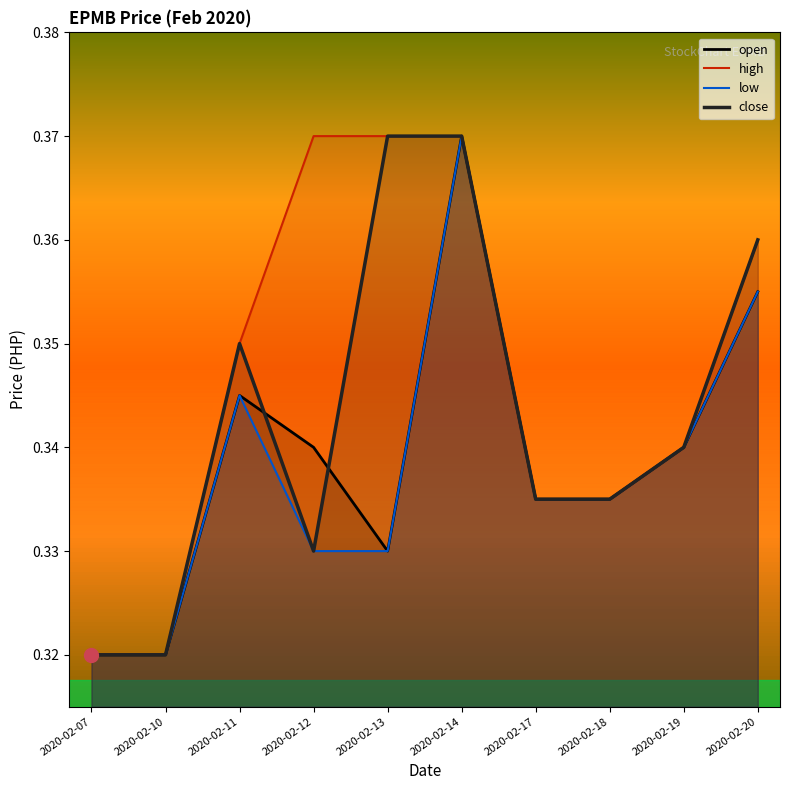

List the labels in order of close value, smallest first.

2020-02-07, 2020-02-10, 2020-02-12, 2020-02-17, 2020-02-18, 2020-02-19, 2020-02-11, 2020-02-20, 2020-02-13, 2020-02-14